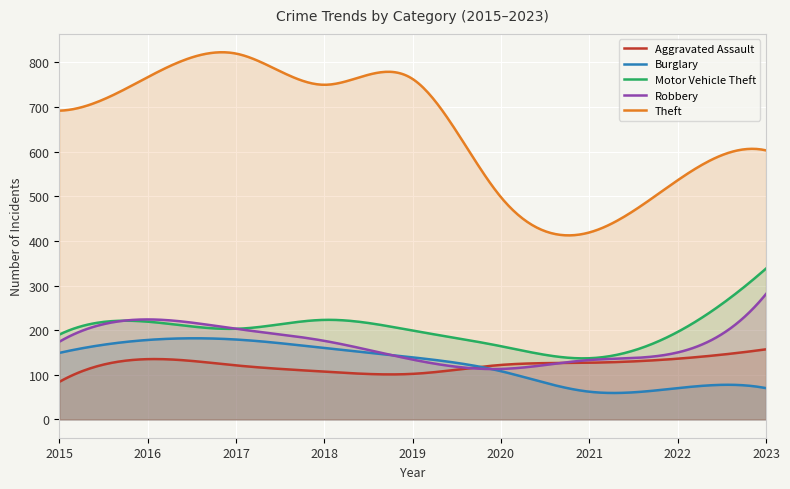

What is the total value across all series at 2017?

1526